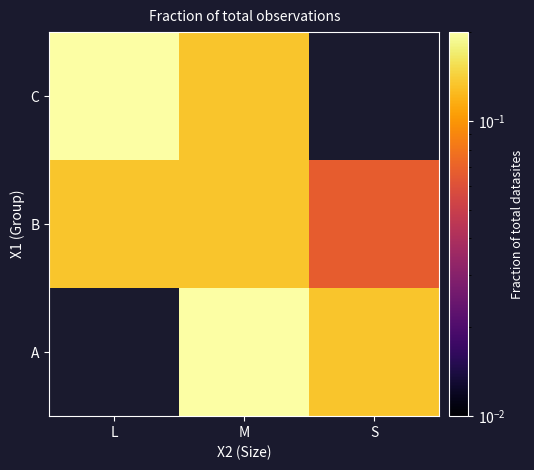

Count the C values in the range 0 to 1.

2